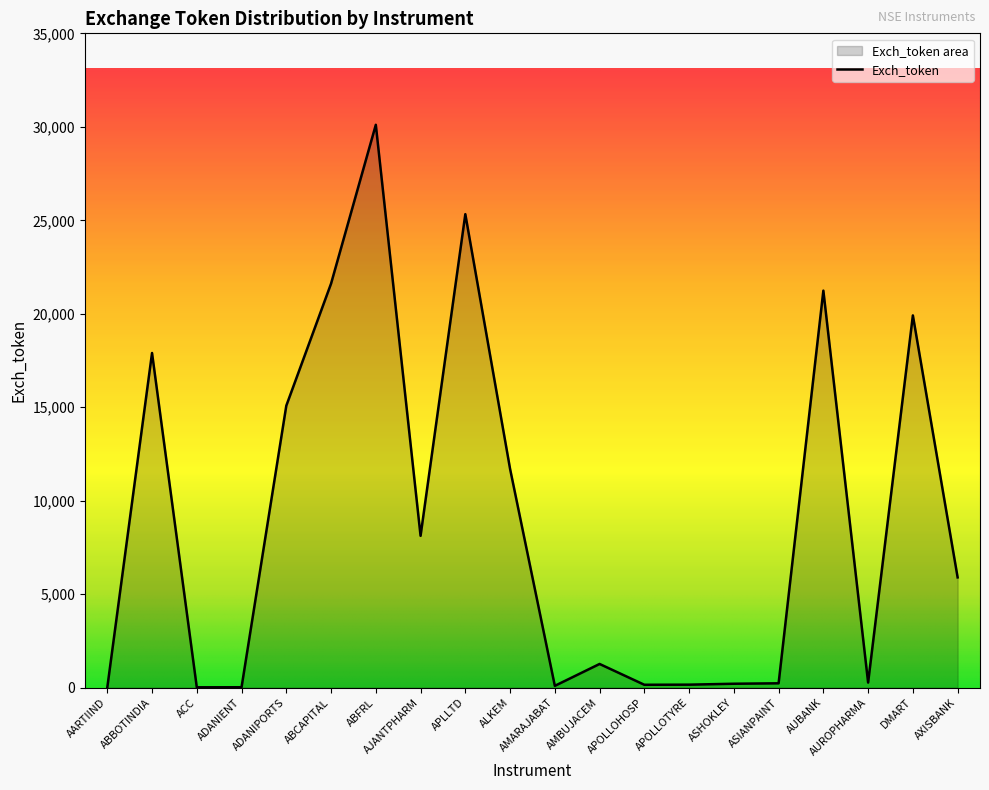

Where is the first local maximum?

ABBOTINDIA